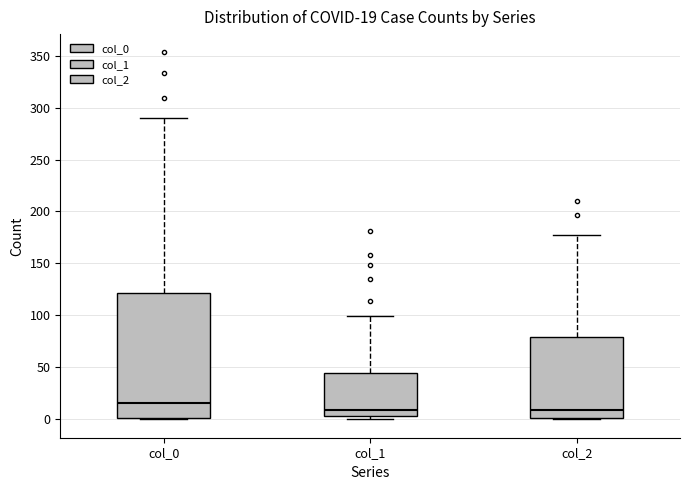

Which box has the highest median line?

col_0